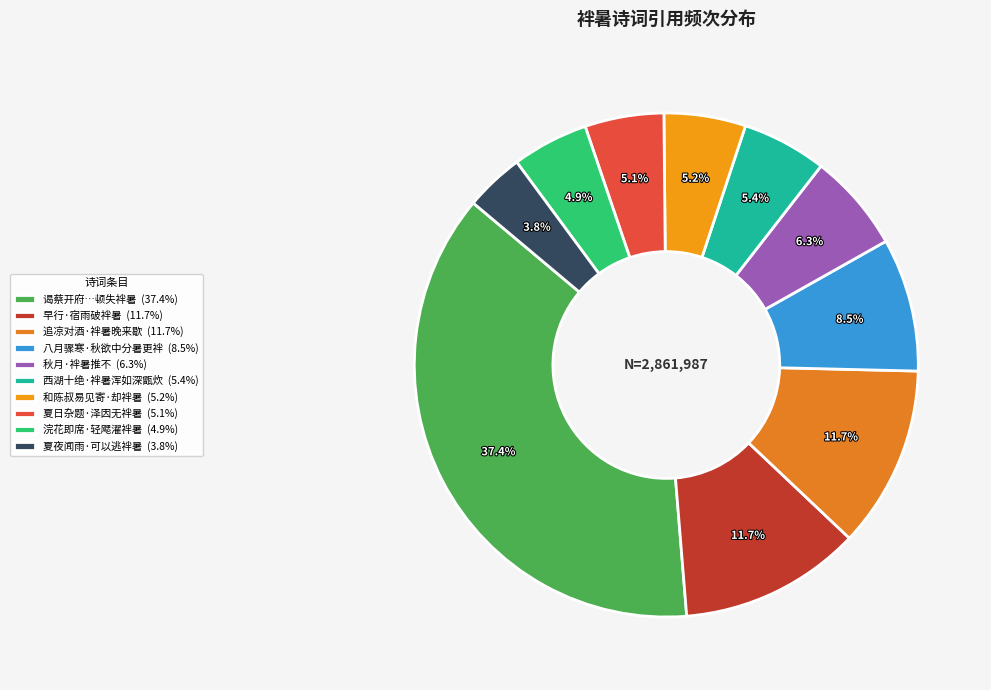

How many slices are in this pie chart?

10